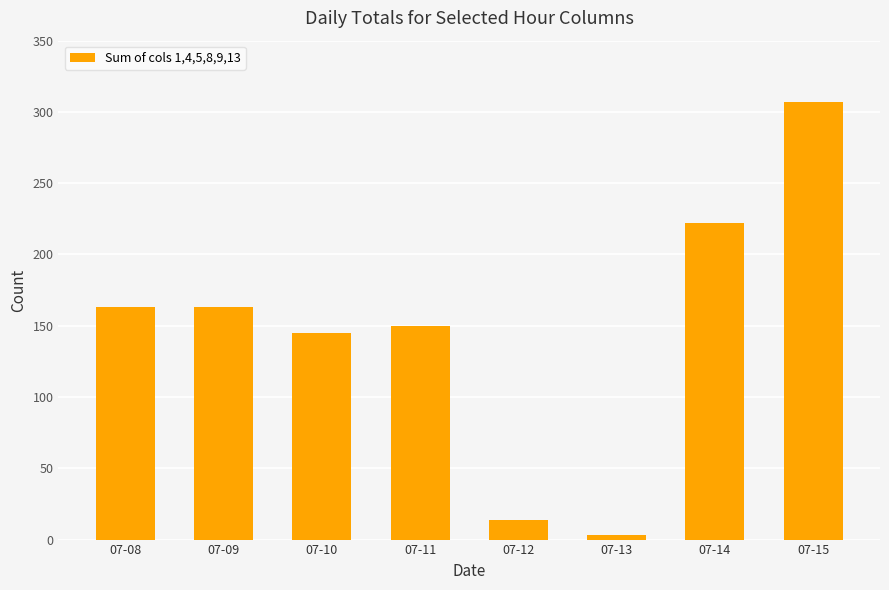

Reading left to right, what are all the values shown in this chart?

07-08=163	07-09=163	07-10=145	07-11=150	07-12=14	07-13=3	07-14=222	07-15=307